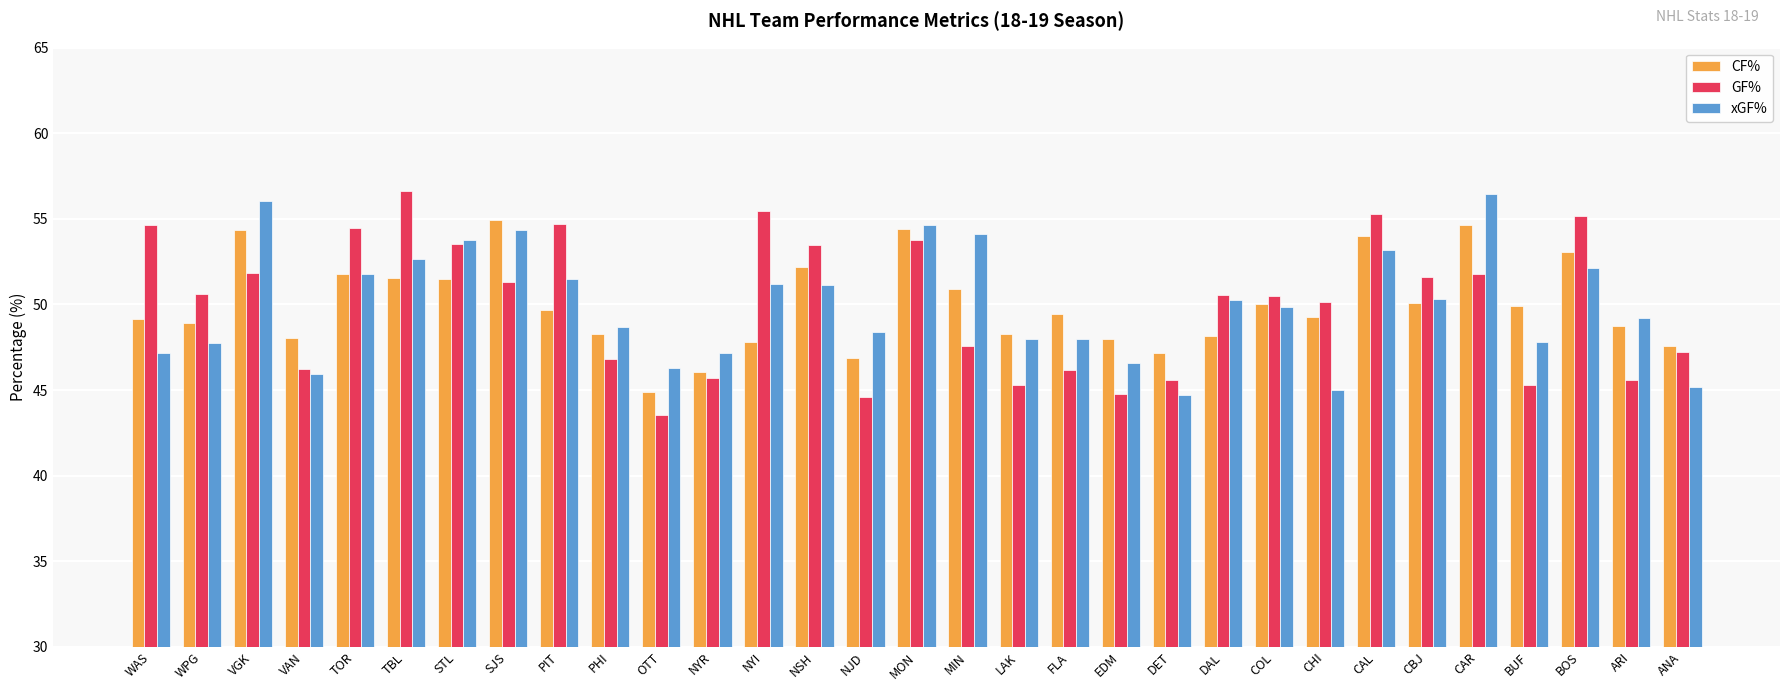

What is the total value across all series at NYR?

138.9